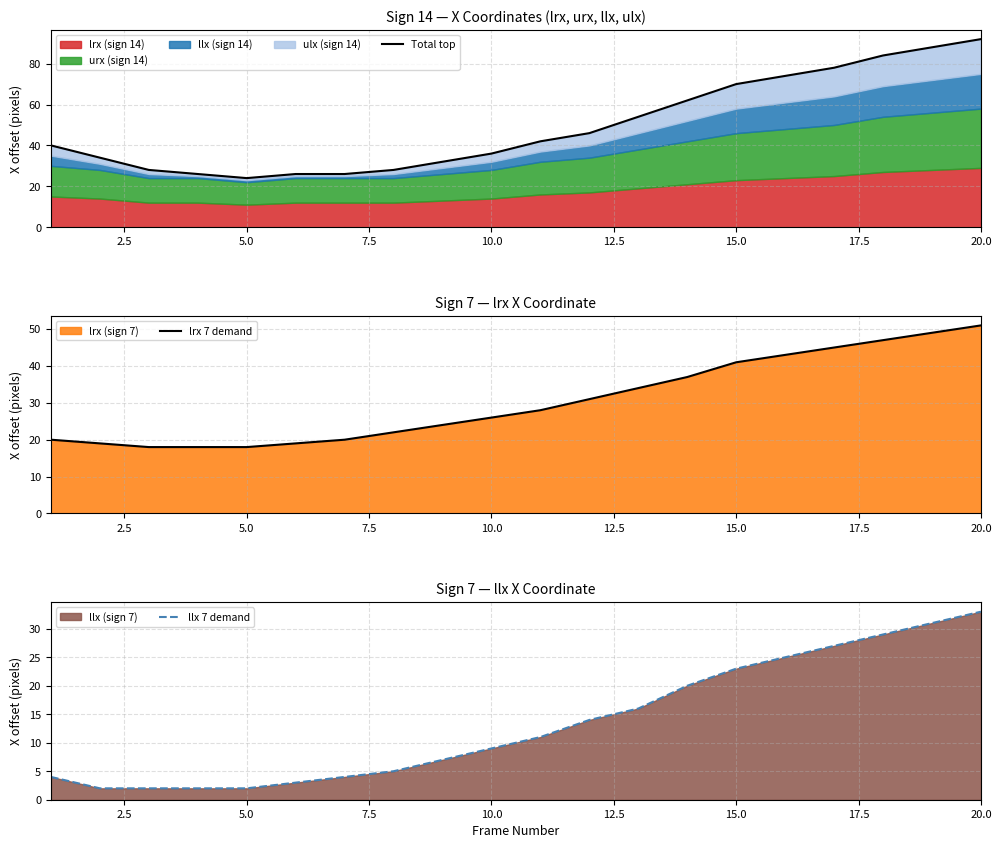

What is the sum of all llx 7 demand values?

269